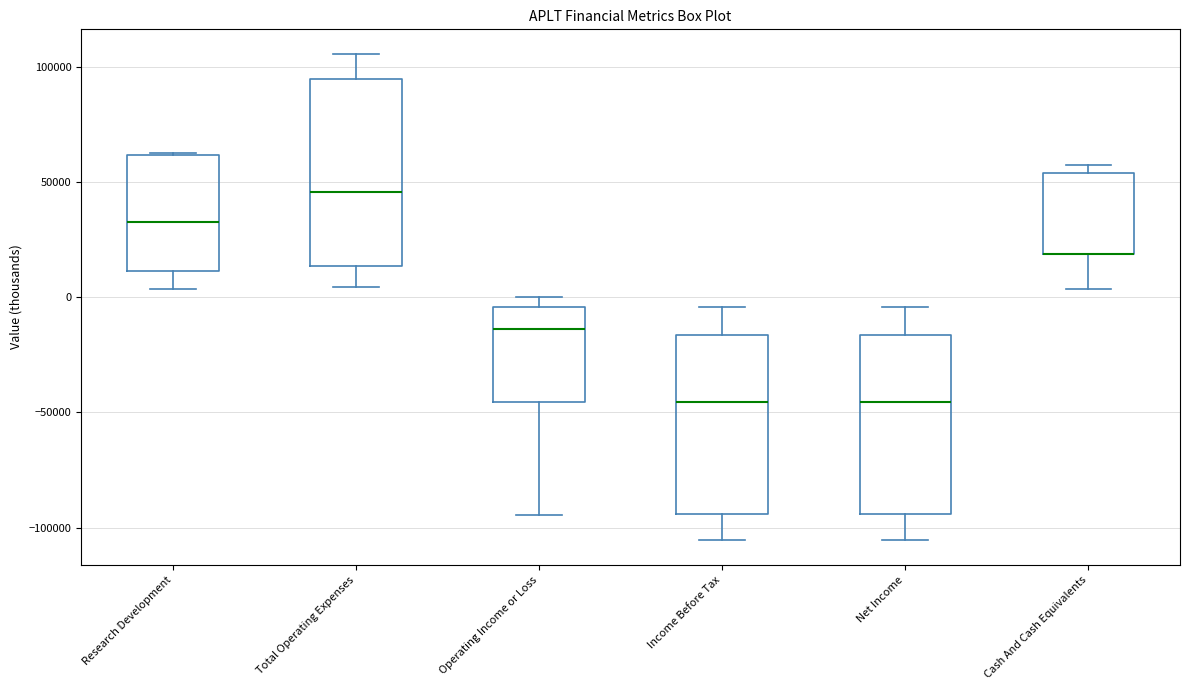

Reading left to right, read every box against the y-axis: the position of its median line, the range the box covers, and the ends of its whiskers. The values are not printed on the chart, so give them approximately, as read against the axis.

Research Development: median 30000, box 10000 to 60000, whiskers 5000 to 65000
Total Operating Expenses: median 45000, box 15000 to 95000, whiskers 5000 to 105000
Operating Income or Loss: median -15000, box -45000 to -5000, whiskers -95000 to 0
Income Before Tax: median -45000, box -95000 to -15000, whiskers -105000 to -5000
Net Income: median -45000, box -95000 to -15000, whiskers -105000 to -5000
Cash And Cash Equivalents: median 20000 (drawn on the box's lower edge), box 20000 to 55000, whiskers 5000 to 60000